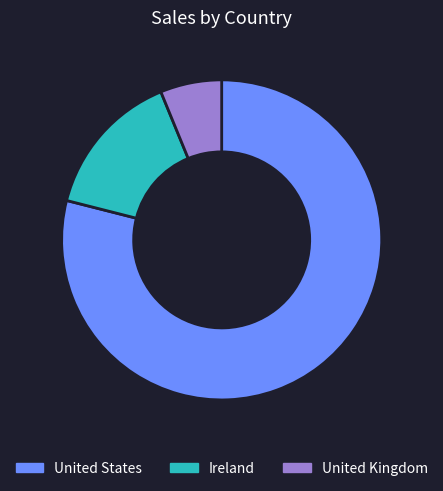

Is there a majority slice in this chart?

Yes